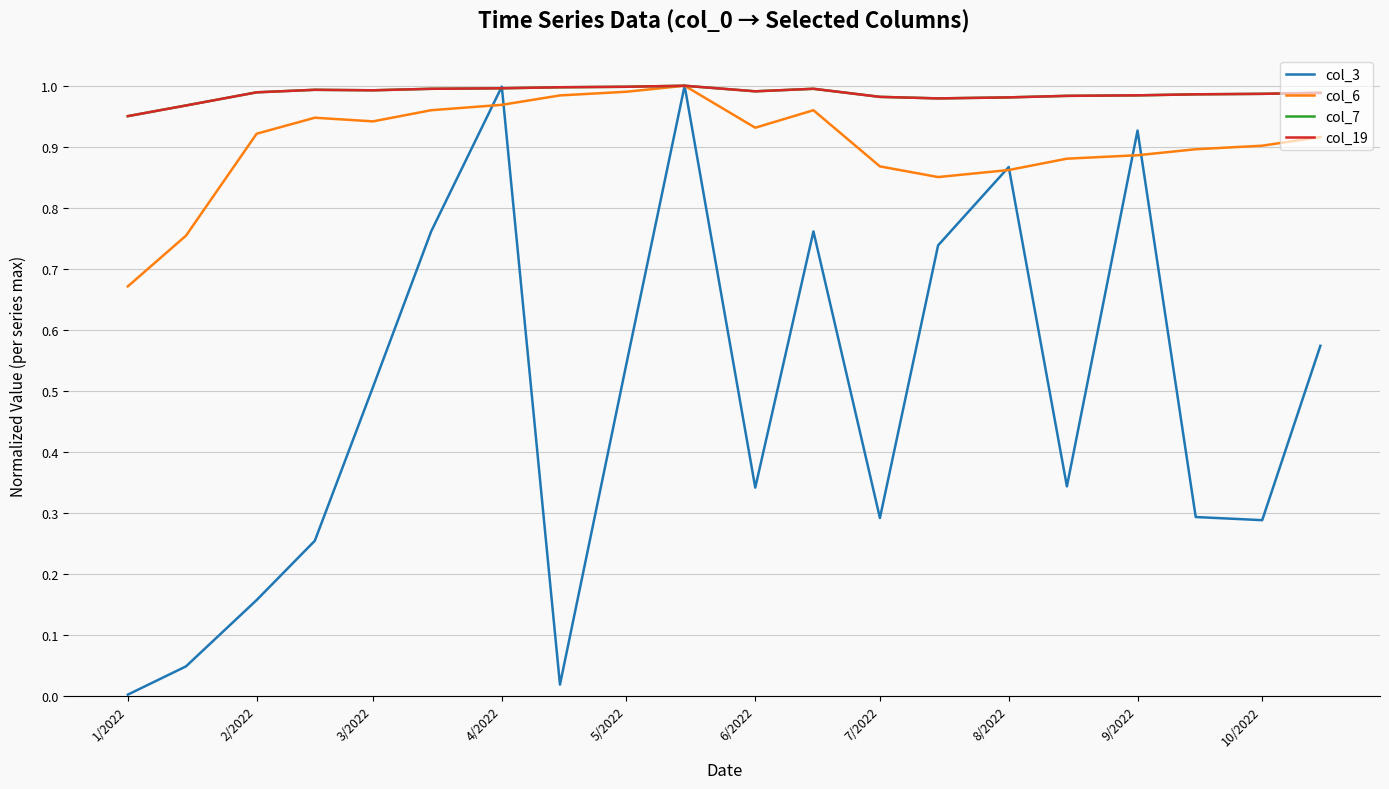

Which series has the widest spread of values?

col_3